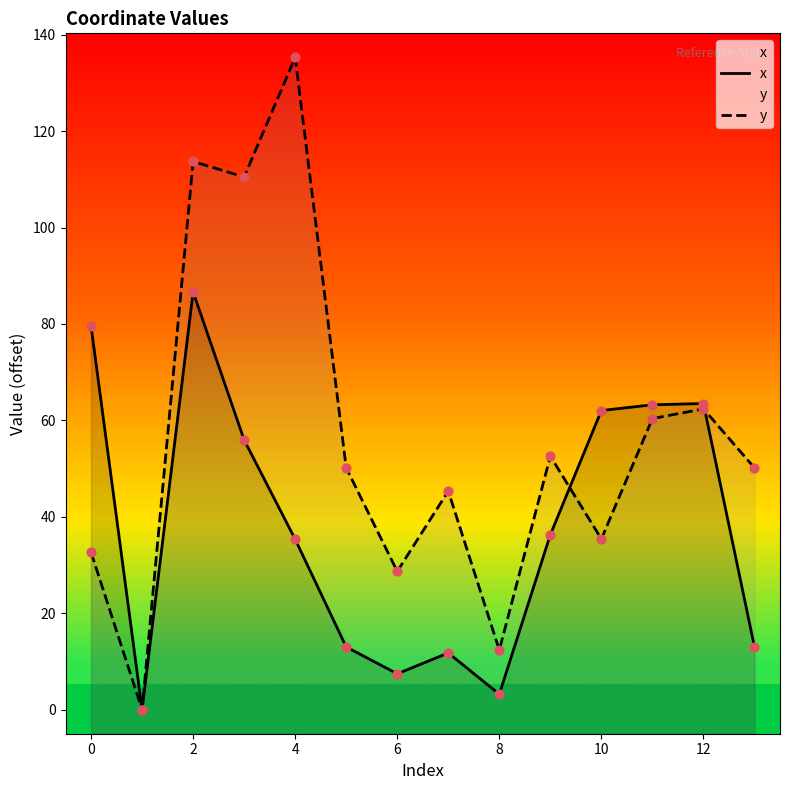

Which series contains the lowest Y value?

x